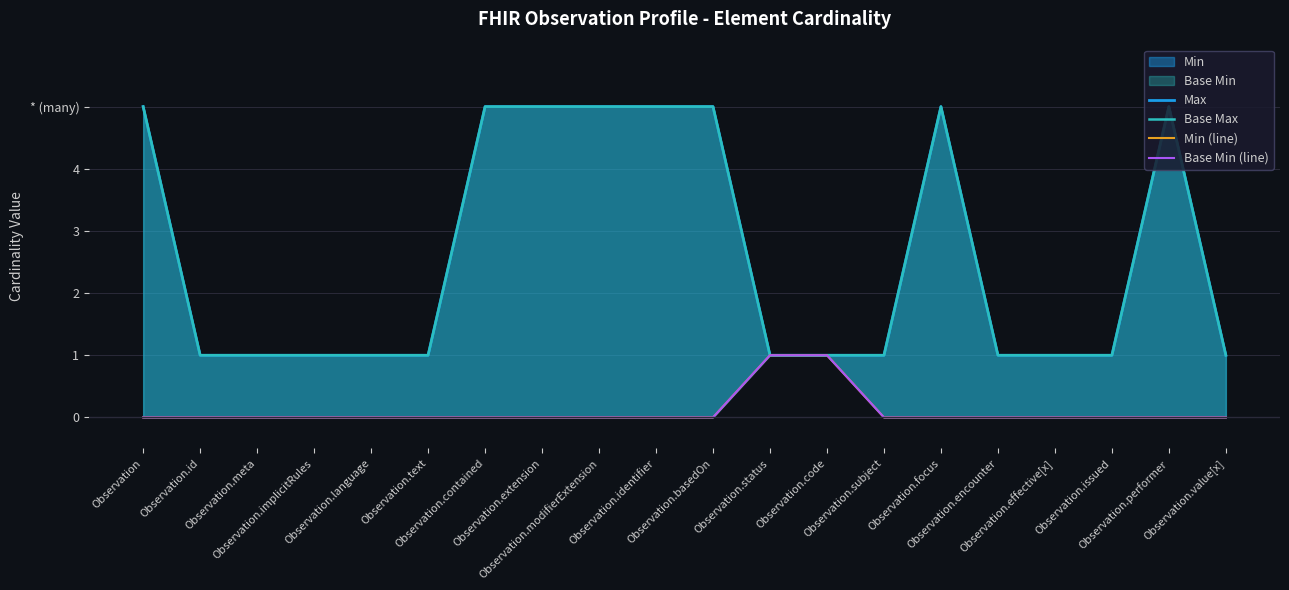

What position from the right is Observation.effective[x]?

4